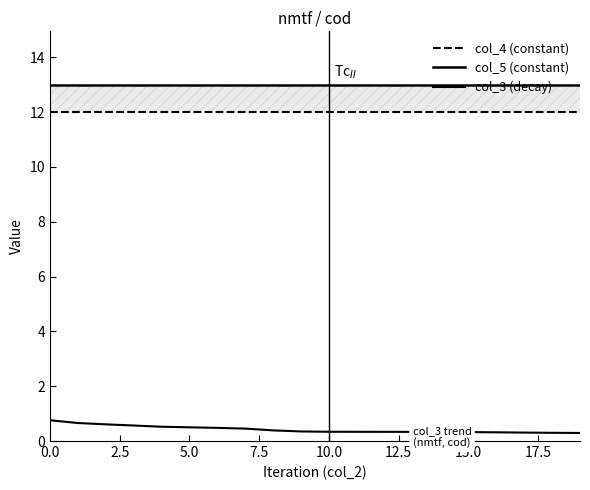

What is the minimum value shown in the chart?

0.3